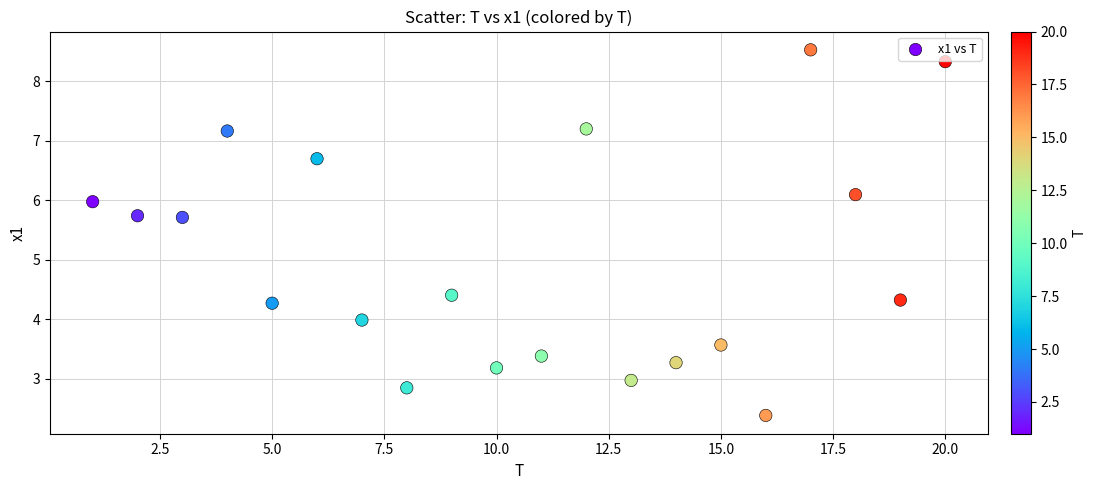

What Y value in the scatter plot is closest to 5?

4.4